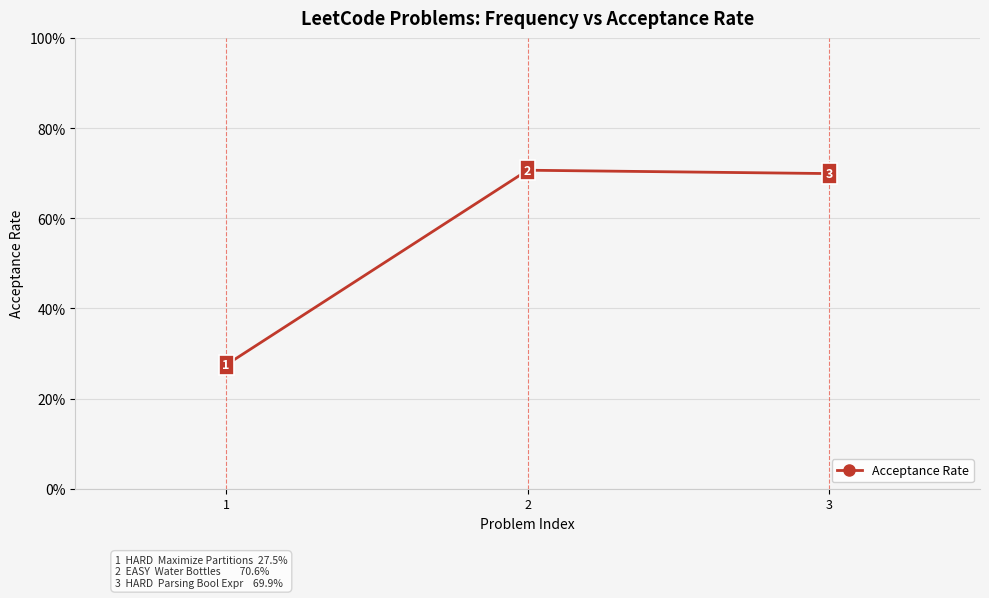

Reading left to right, list all the values displayed in this chart.

1=0.3	2=0.7	3=0.7